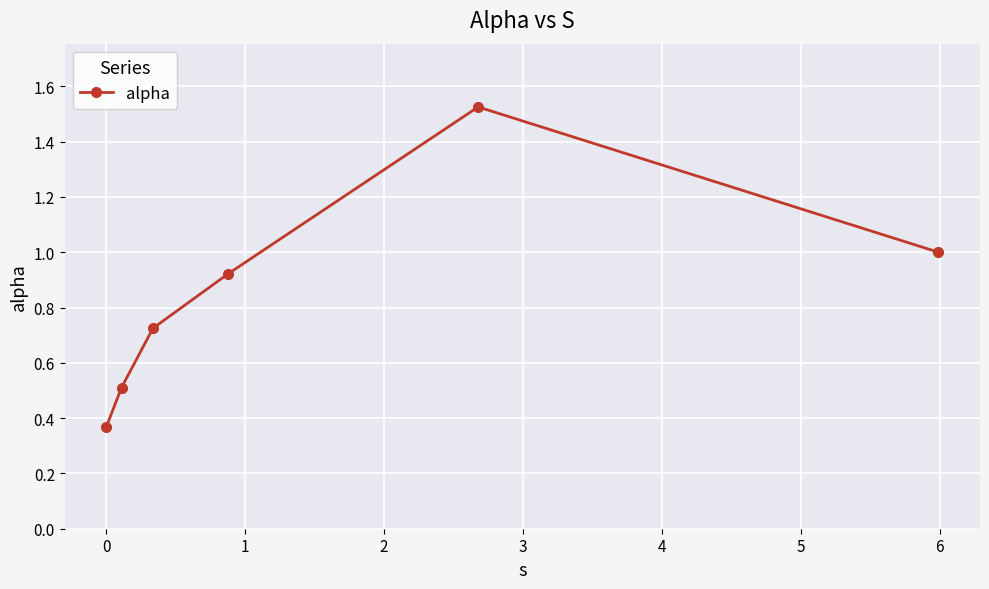

How many points are higher than both their immediate neighbors (excluding endpoints)?

1